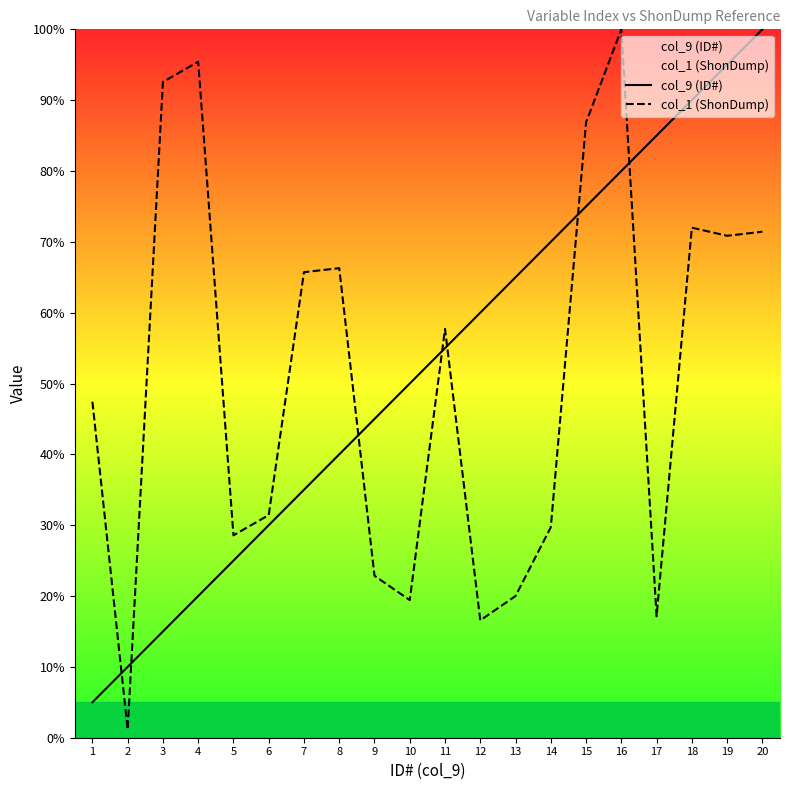

Between 8 and 19, which series saw the biggest shift?

col_9 (ID#)